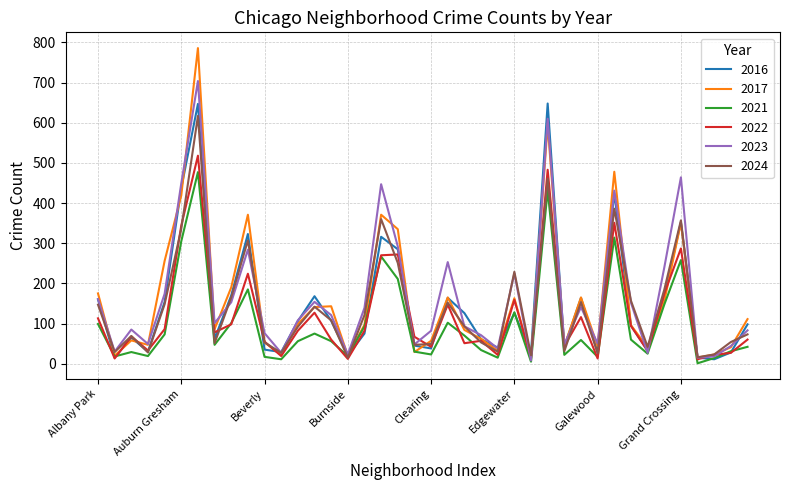

Does the chart display data point markers on the line(s)?

No